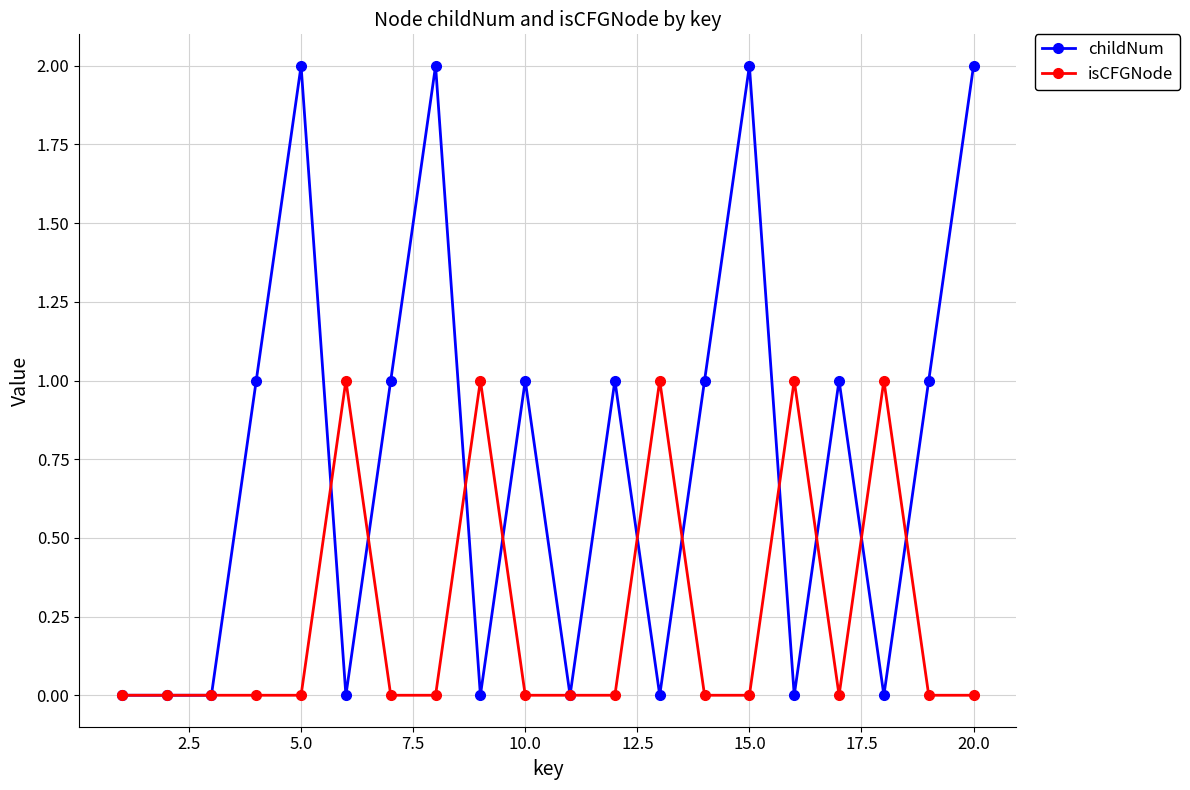

True or false: isCFGNode has more than 2 points higher than both neighbors.

True